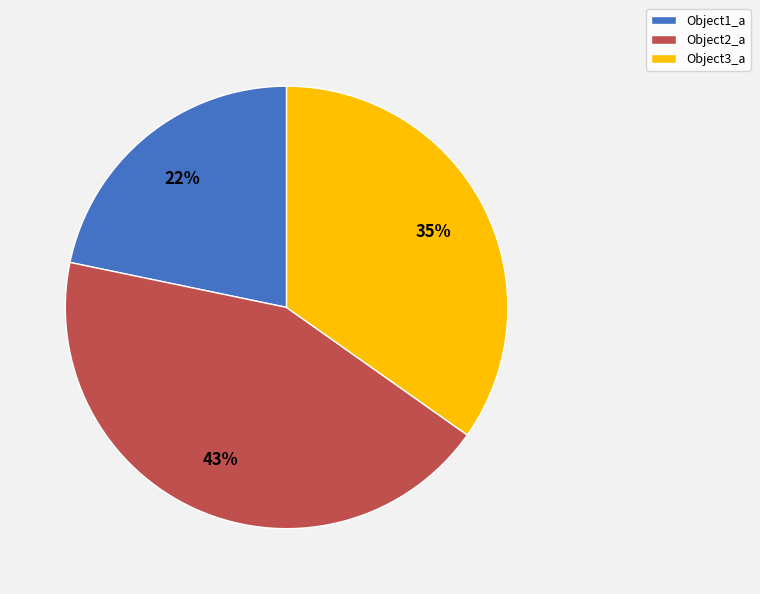

To the nearest percent, what percentage of the pie is Object1_a?

22%